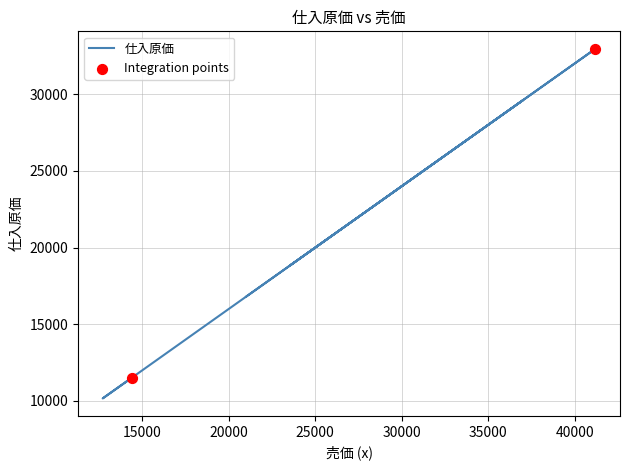

What is the change in value from 14400 to 35500?

+16880